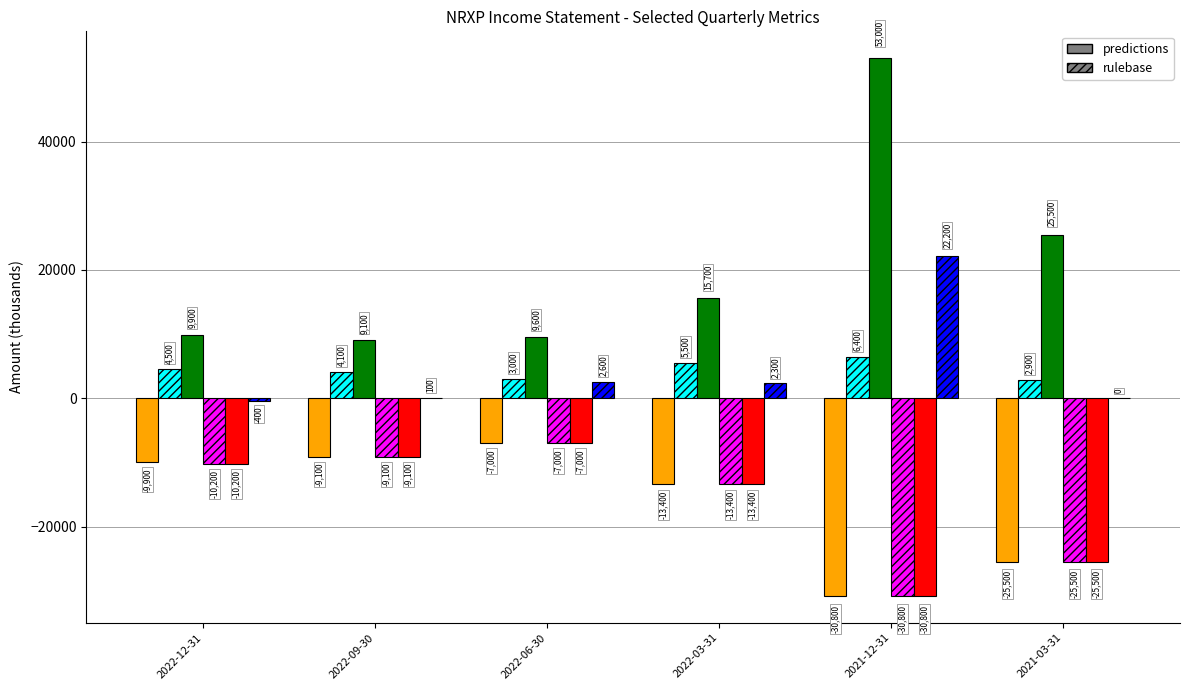

What is the maximum value shown in the chart?

53000